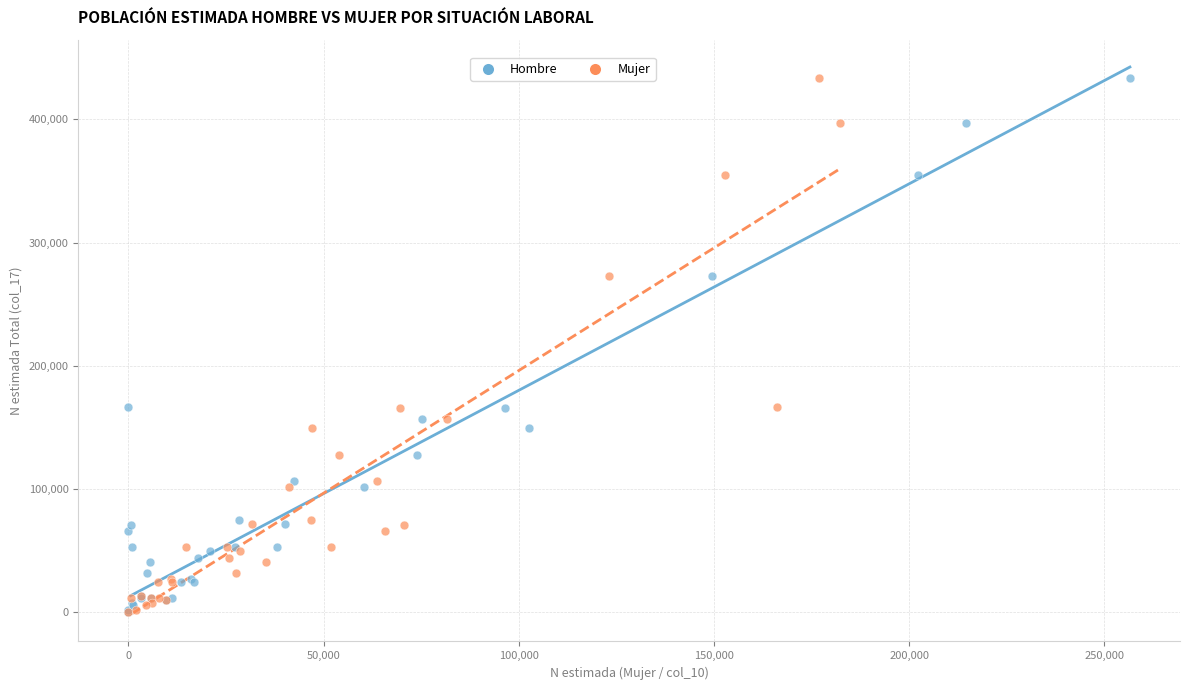

What are all the series names shown in the legend?

Hombre, Mujer